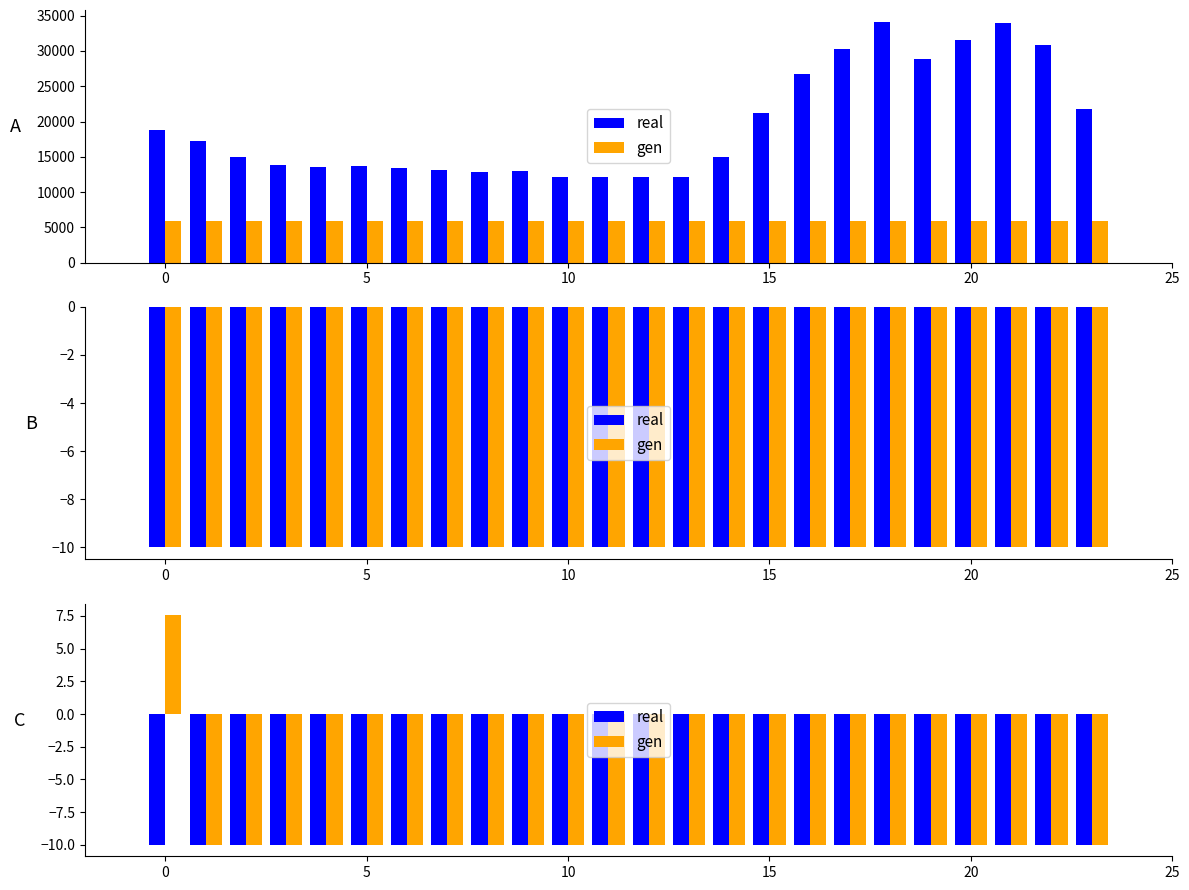

The value of gen at 23 is -13.6. True or false?

False